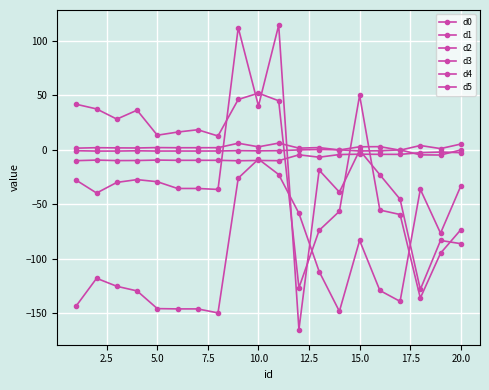

At which category is the sum across all series the highest?

10